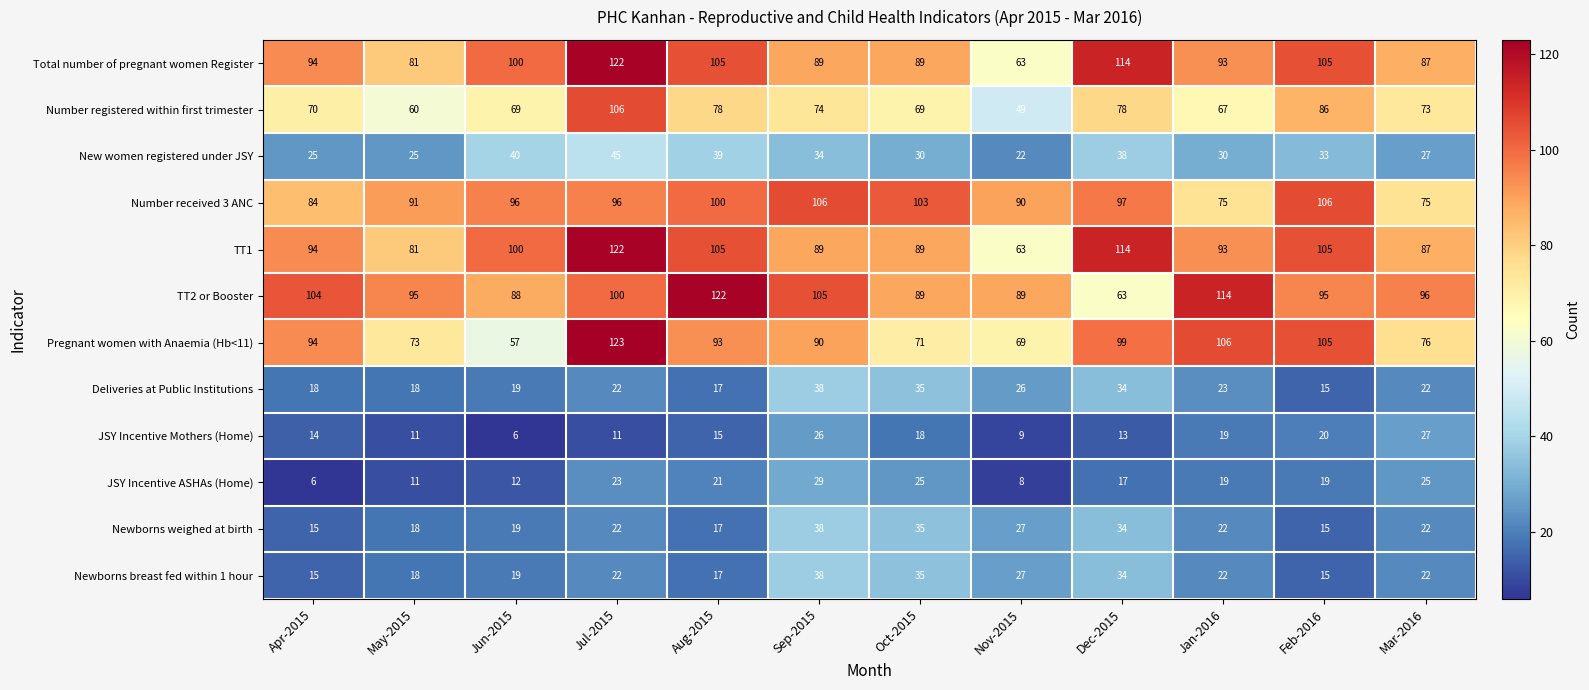

At how many categories does at least one series exceed 35?

12